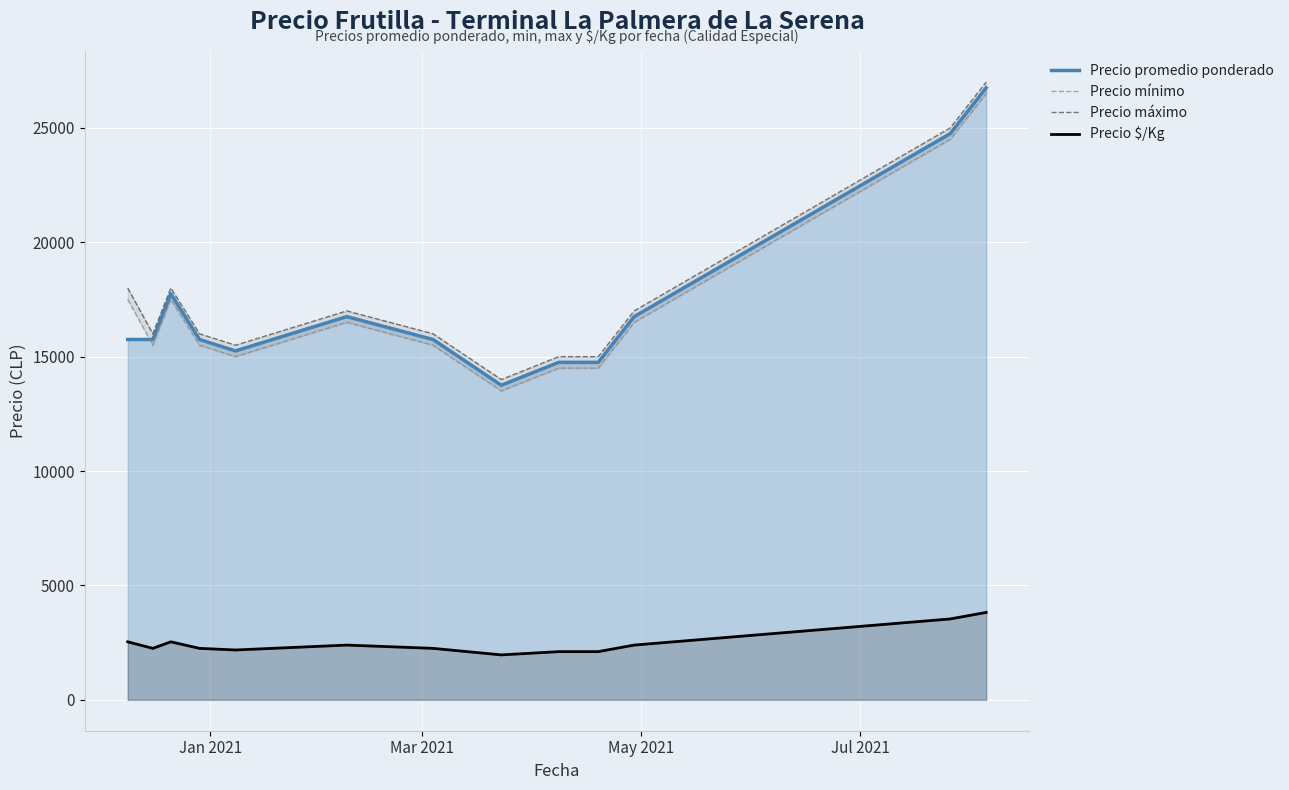

True or false: Precio $/Kg and Precio promedio ponderado intersect in this chart.

False